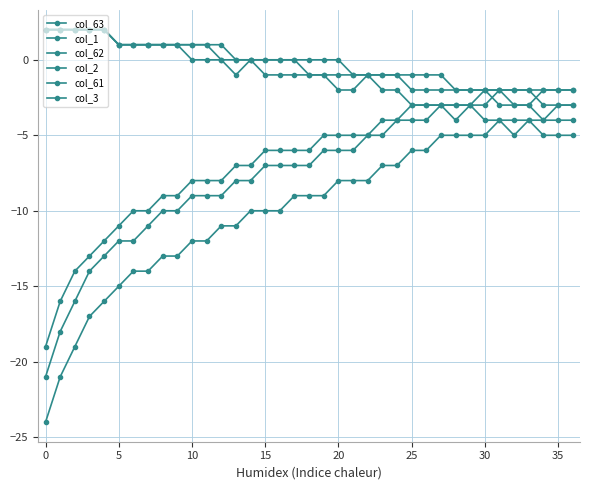

How many distinct data groups are displayed?

6